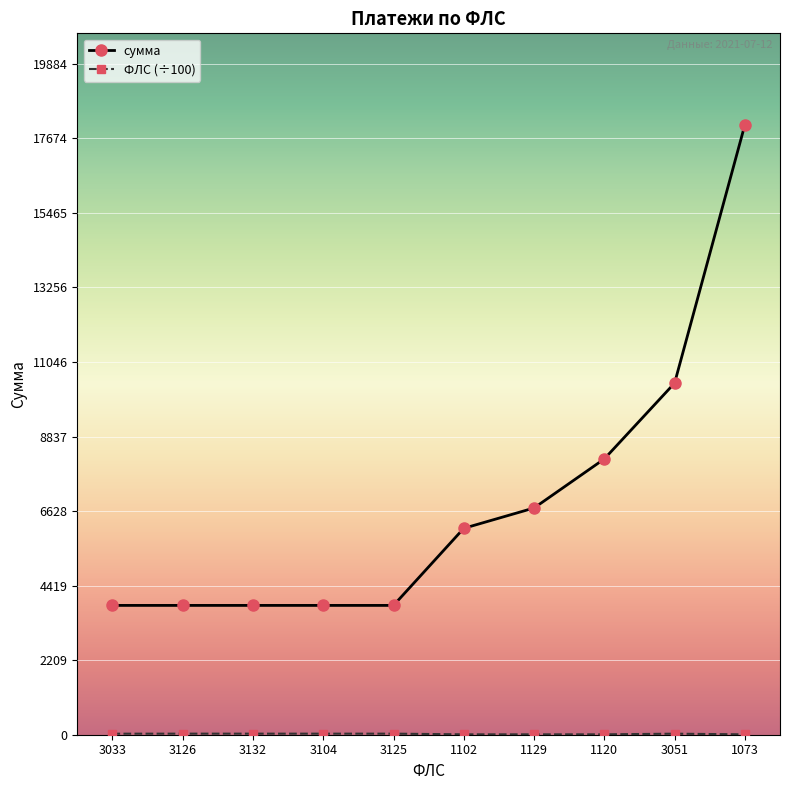

Is it true that сумма equals 3832.7 at 3132?

True